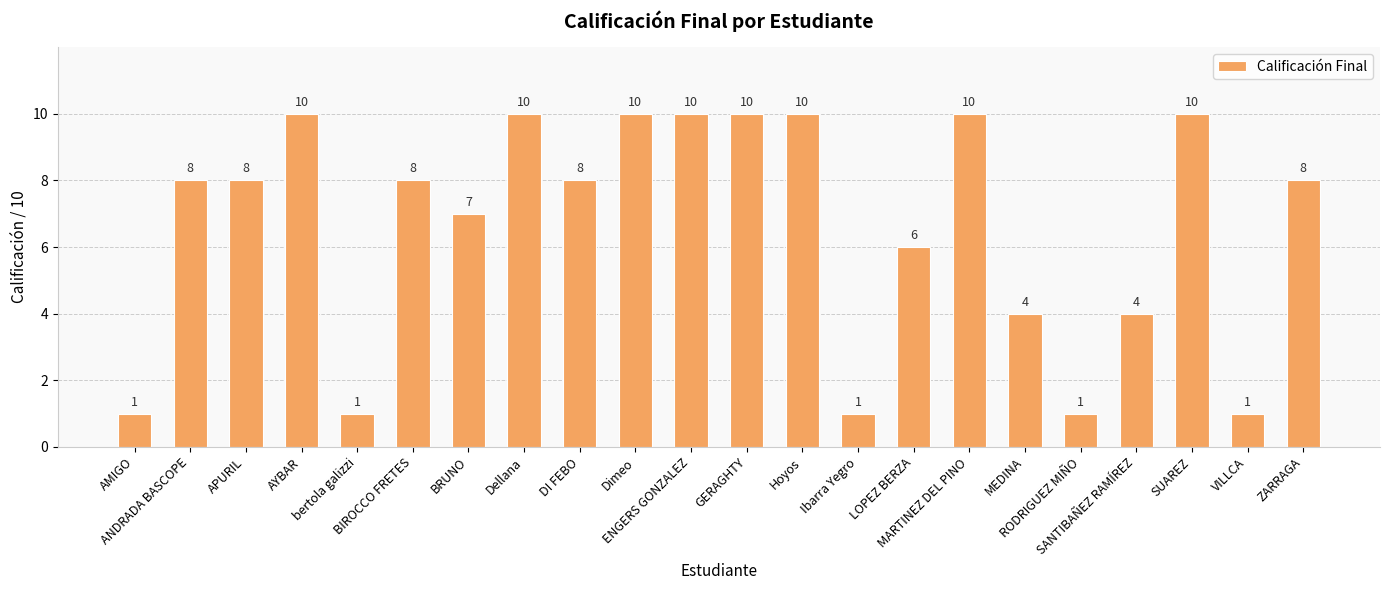

What is the difference between the values at RODRIGUEZ MIÑO and SUAREZ?

9